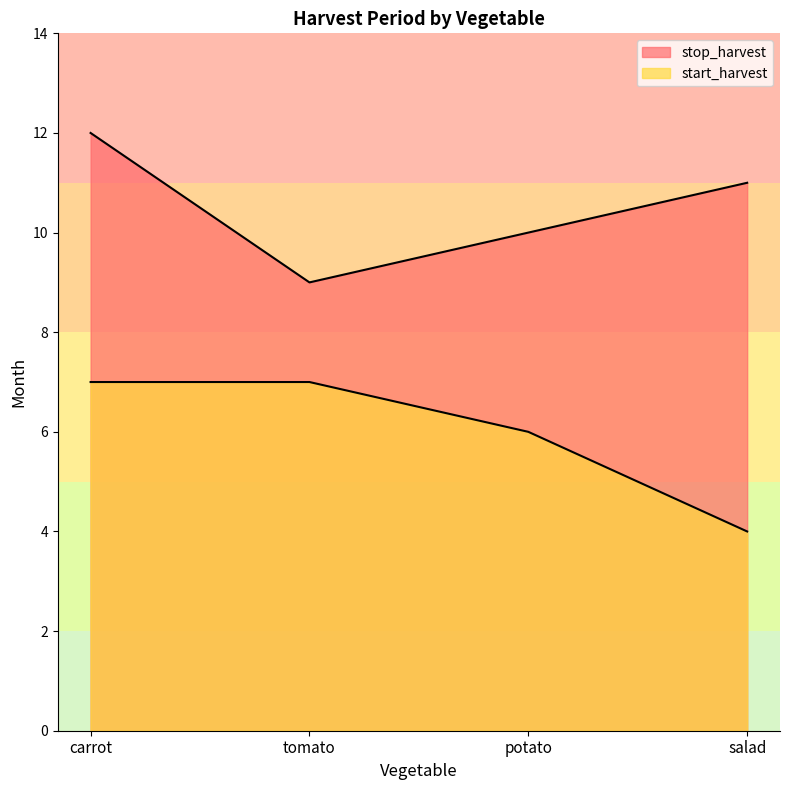

True or false: start_harvest and stop_harvest cross at least once.

False